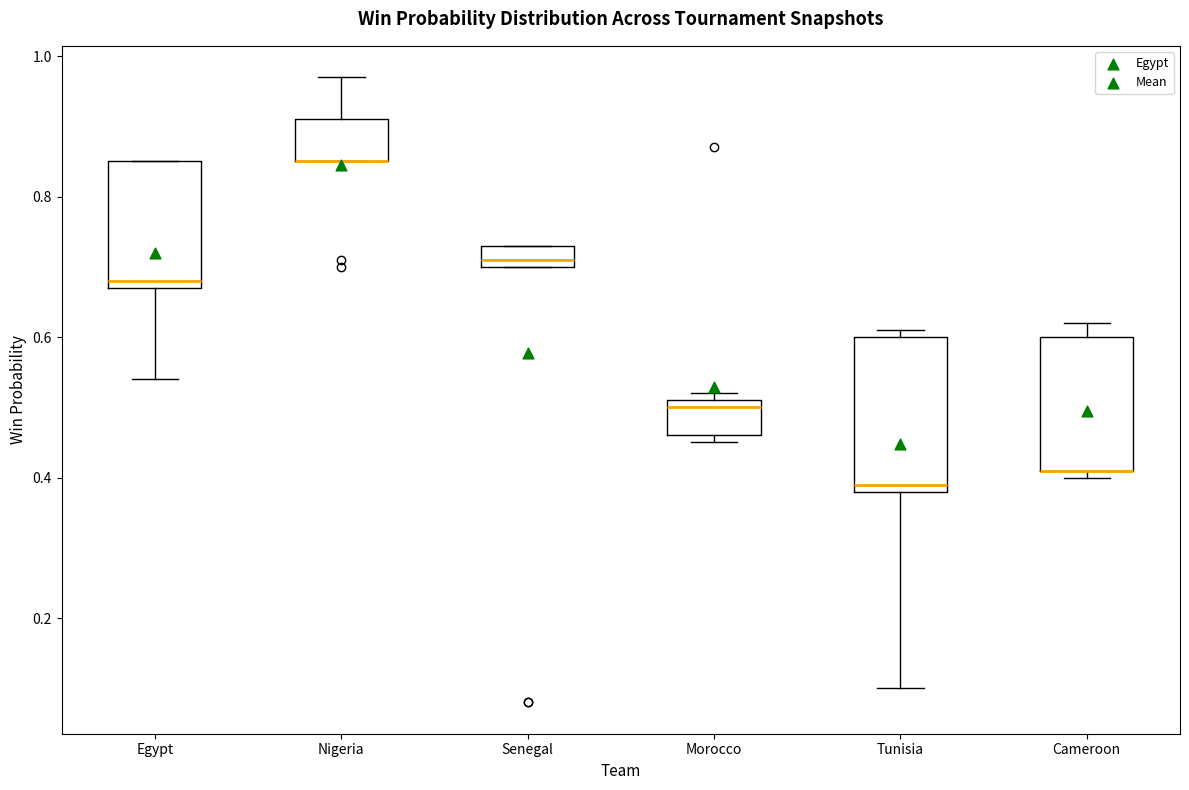

Reading left to right, transcribe this box plot: for each box, give where its median line is, the range the box spans, and where its two whiskers end, as read against the y-axis. The values are not printed on the chart, so give them approximately, as read against the axis.

Egypt: median 0.68 (just above the box's lower edge), box 0.68 to 0.86, whiskers 0.54 to 0.86
Nigeria: median 0.86 (drawn on the box's lower edge), box 0.86 to 0.92, whiskers 0.86 to 0.98
Senegal: median 0.72, box 0.70 to 0.74, whiskers 0.70 to 0.74
Morocco: median 0.50, box 0.46 to 0.52, whiskers 0.46 (just below the box's lower edge) to 0.52 (just above the box's upper edge)
Tunisia: median 0.40, box 0.38 to 0.60, whiskers 0.10 to 0.62
Cameroon: median 0.42 (drawn on the box's lower edge), box 0.42 to 0.60, whiskers 0.40 to 0.62